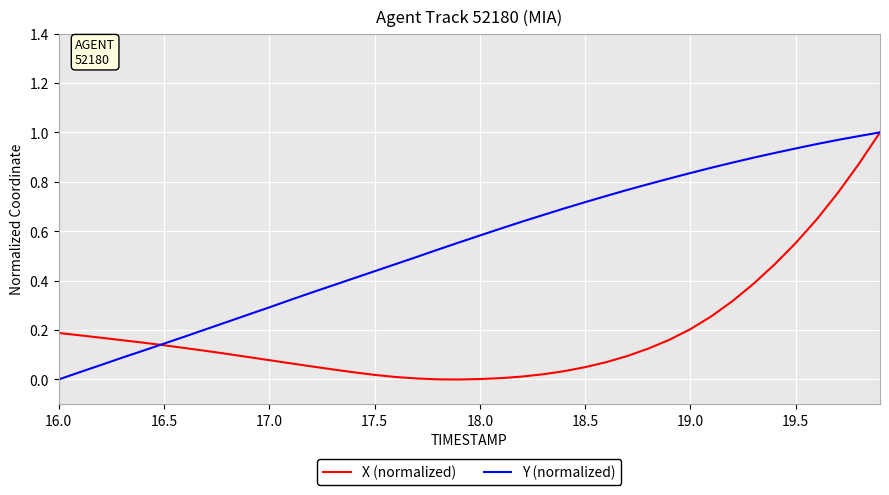

Which series has the largest total across all categories?

Y (normalized)